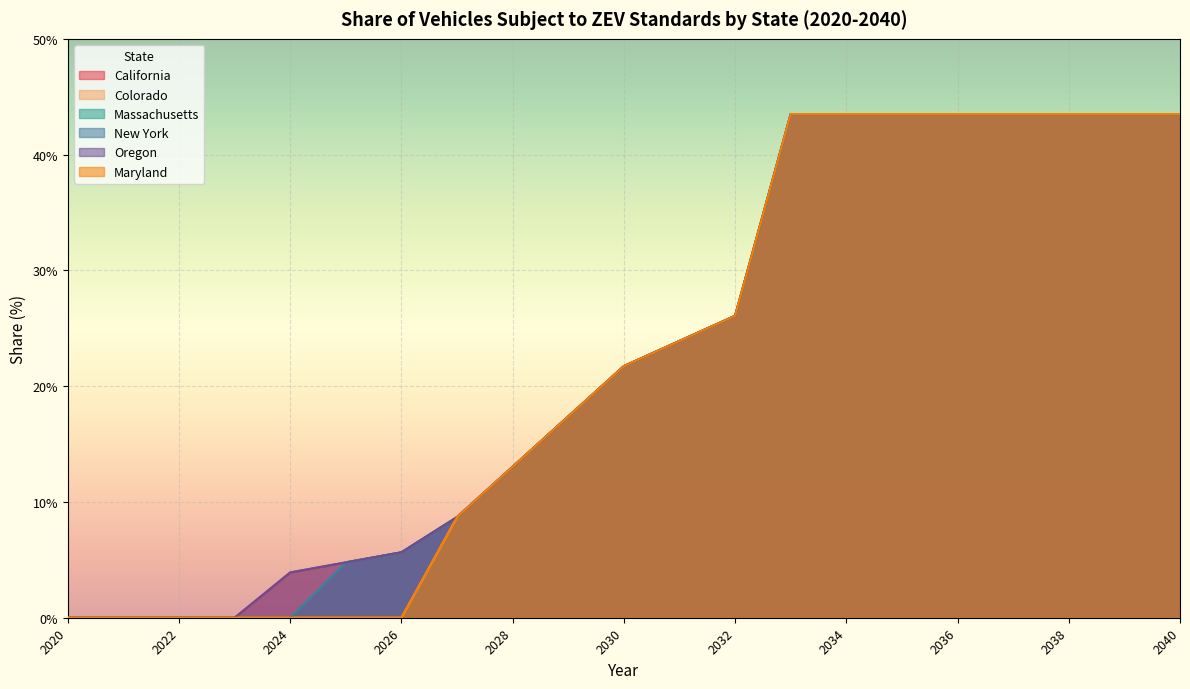

What are all the series names shown in the legend?

California, Colorado, Massachusetts, New York, Oregon, Maryland